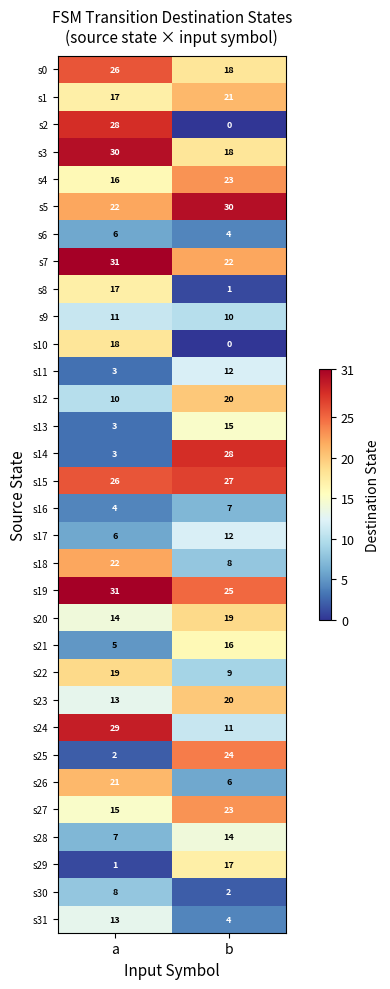

What is the greatest value displayed?

31